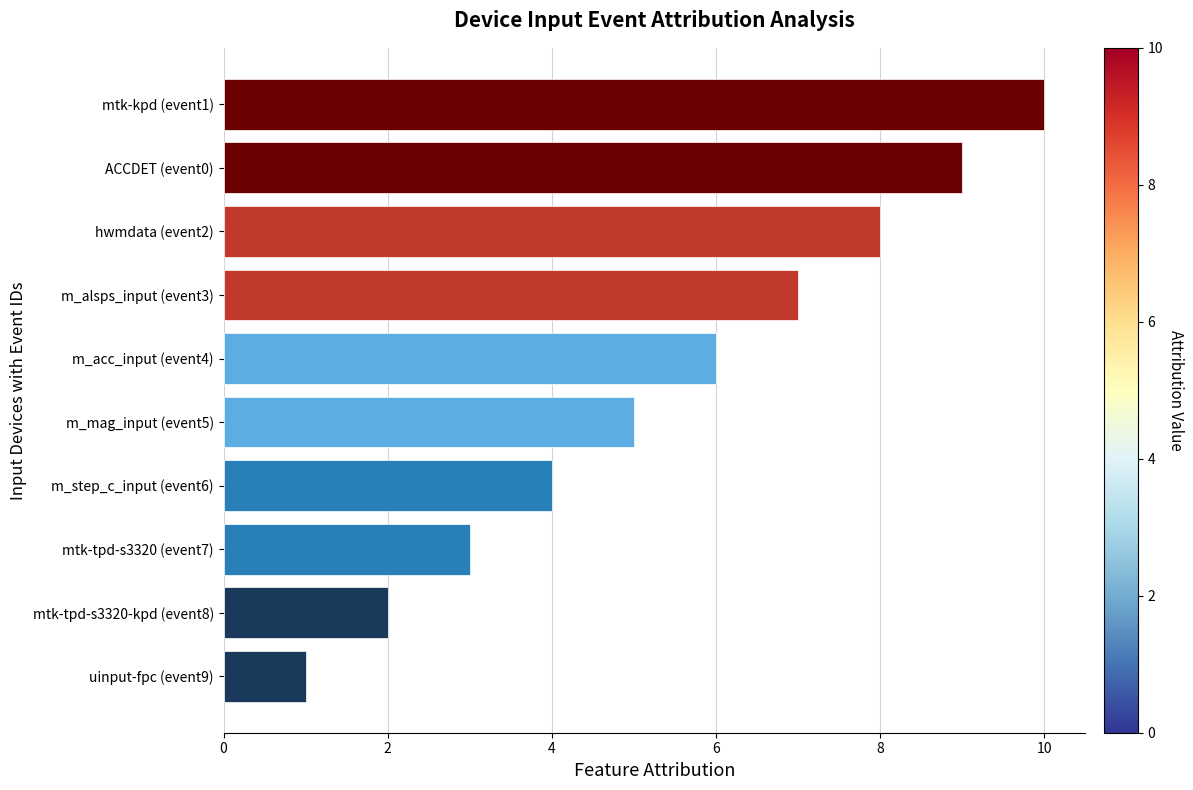

What is the maximum value shown in the chart?

10